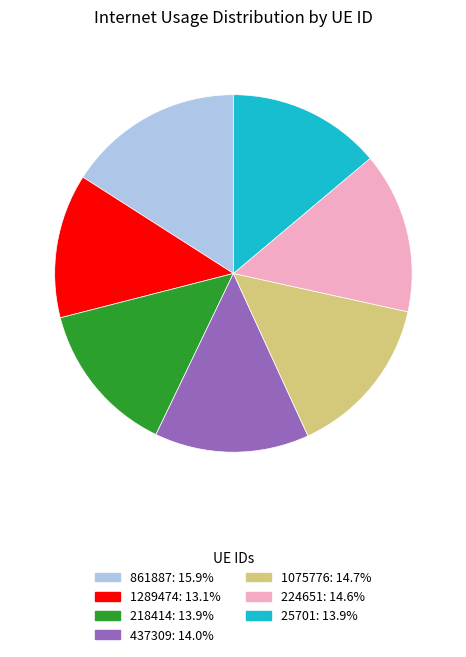

Does 218414 account for over 50% of the chart?

No